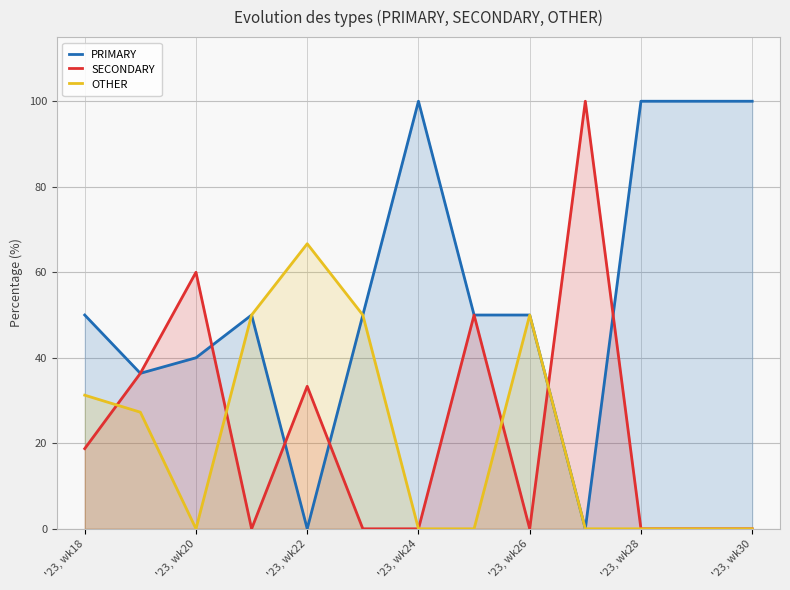

What is the difference between the maximum and minimum values in the PRIMARY series?

100.0